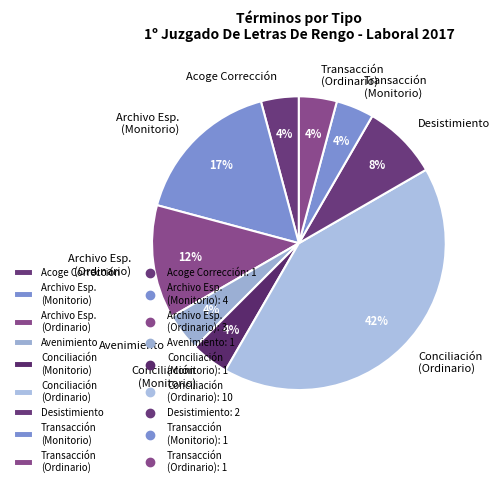

What percentage is the Conciliación (Monitorio) slice, to the nearest percent?

4%